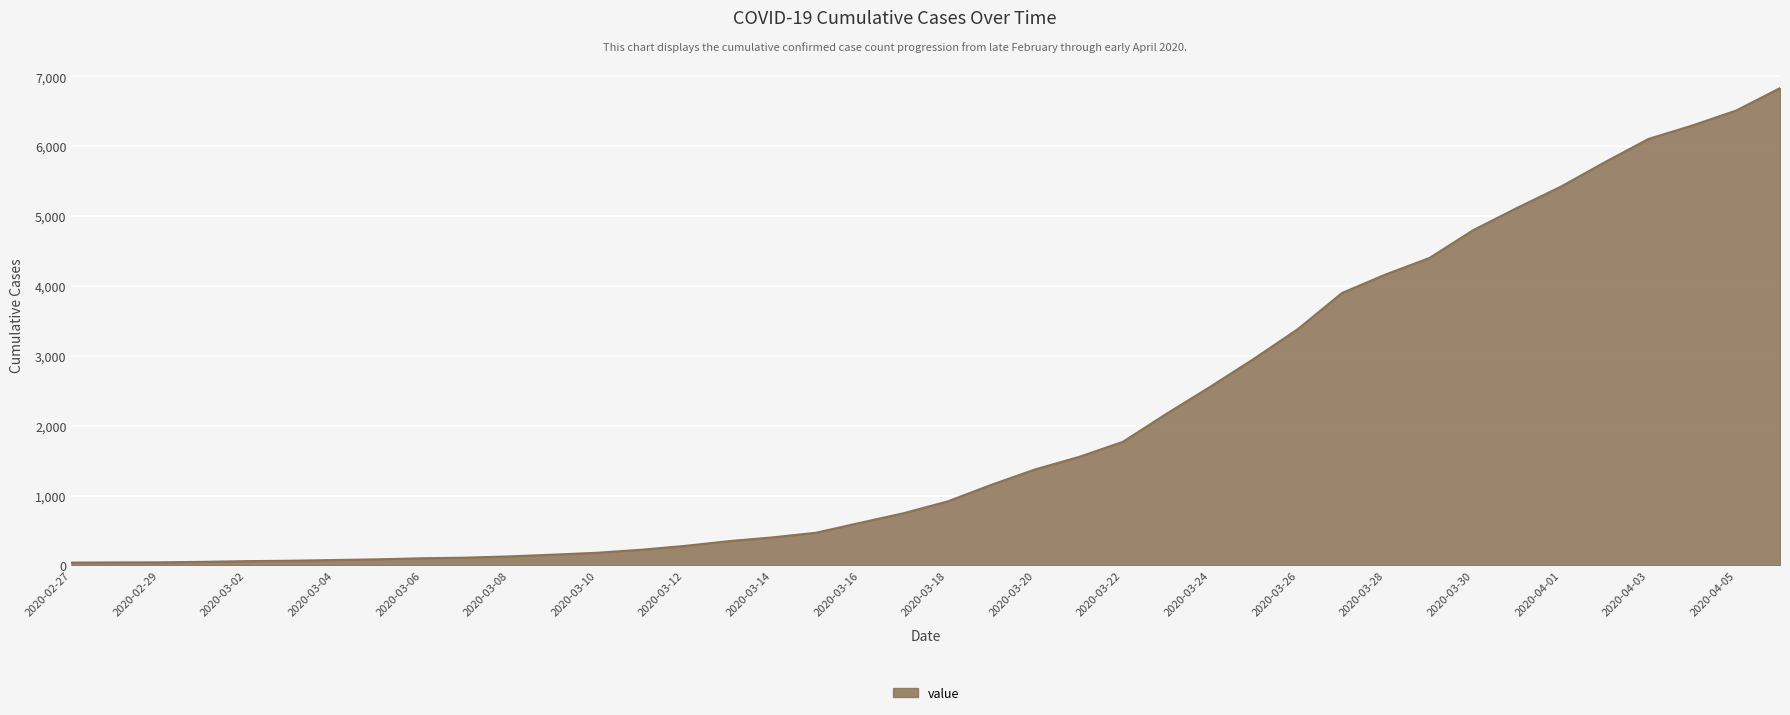

What is the maximum value shown in the chart?

6833